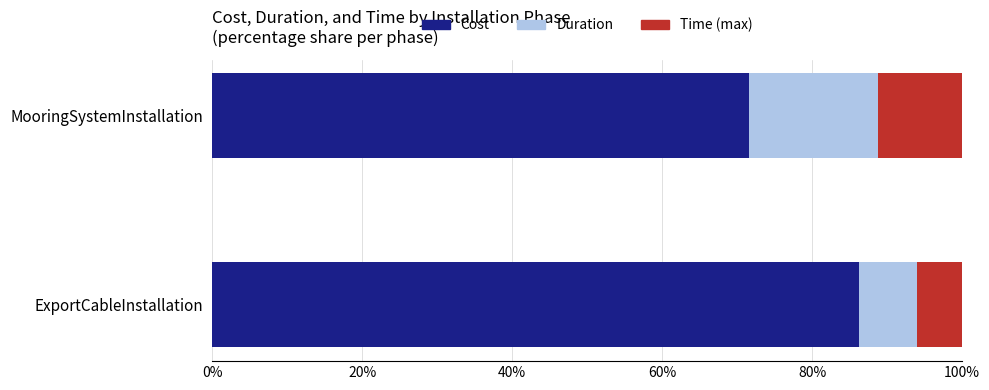

At which label is Cost closest to 78?

MooringSystemInstallation